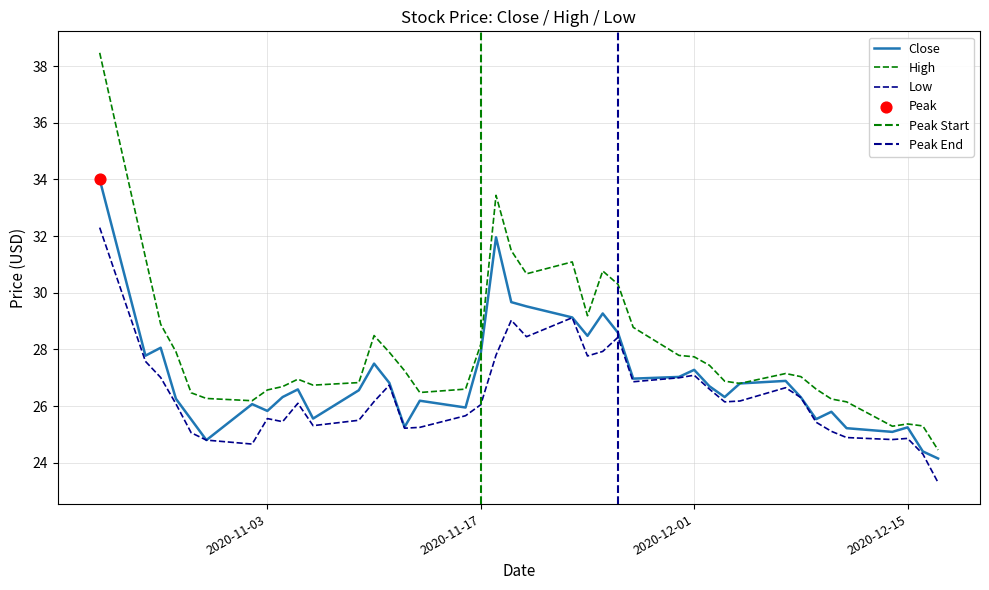

Is the value of close at 2020-10-23 greater than the value of low at 2020-12-16?

Yes